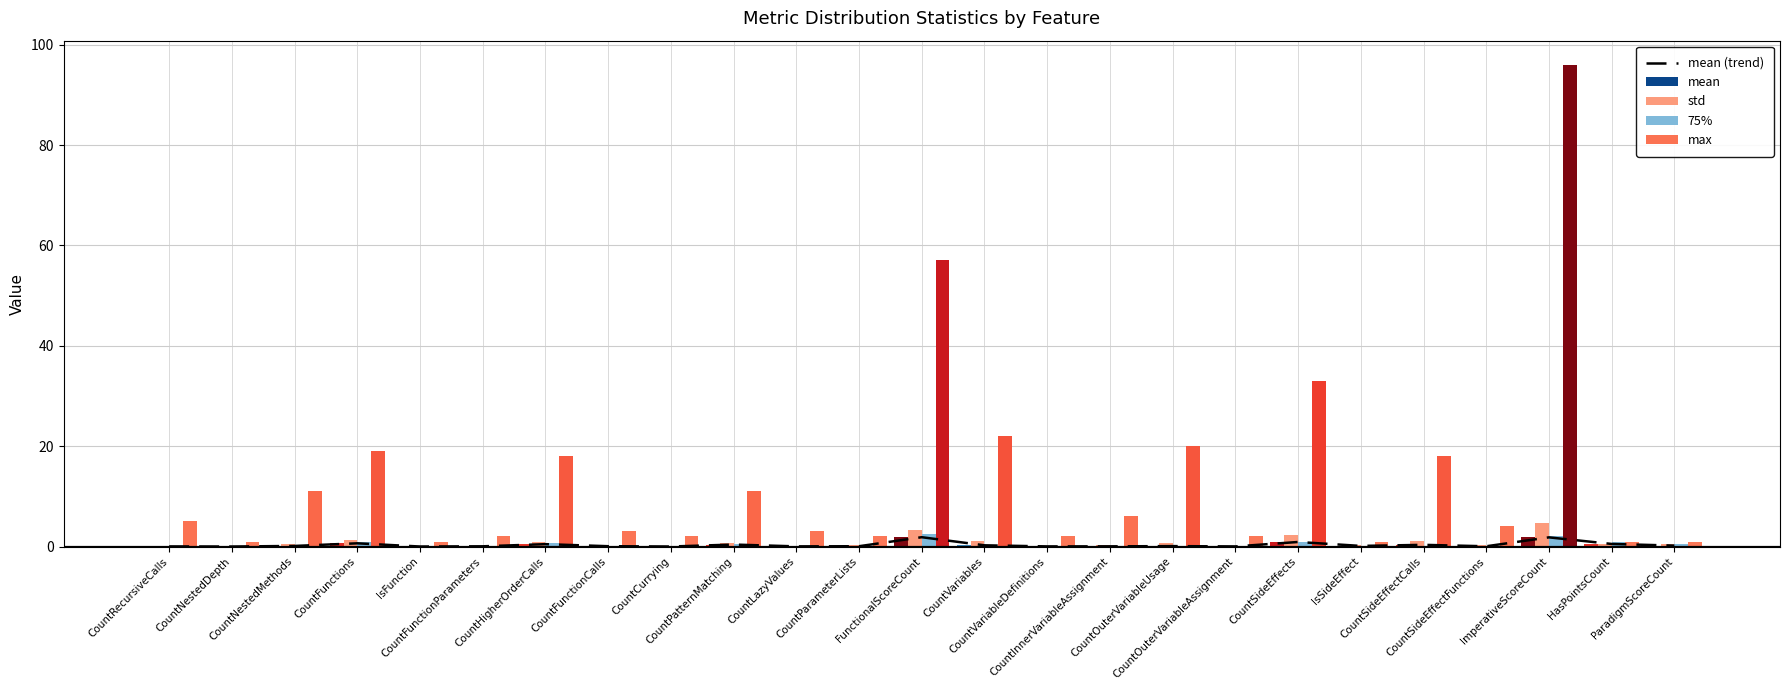

Count the number of categories in the chart.

25